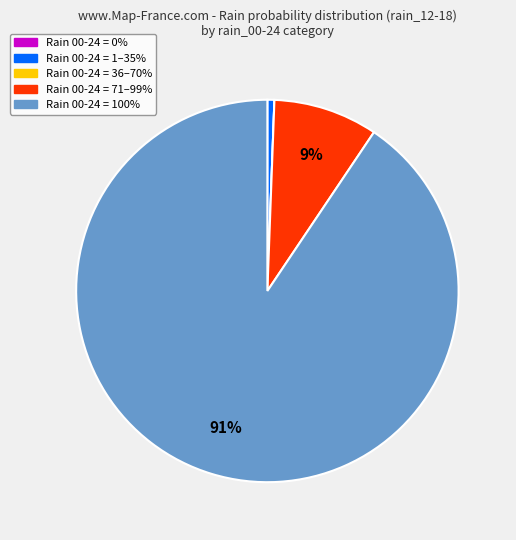

To the nearest percent, what is the average slice percentage?

20%